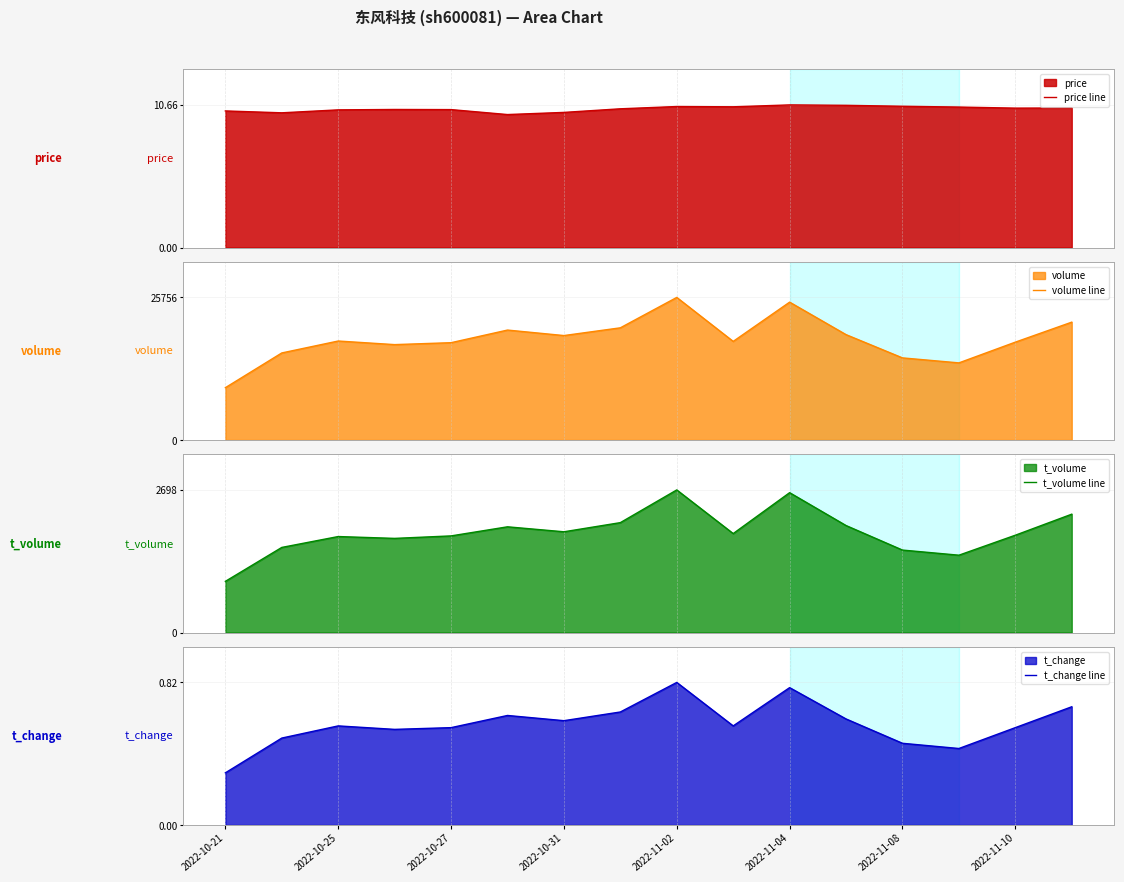

Count the number of data series in this chart.

4